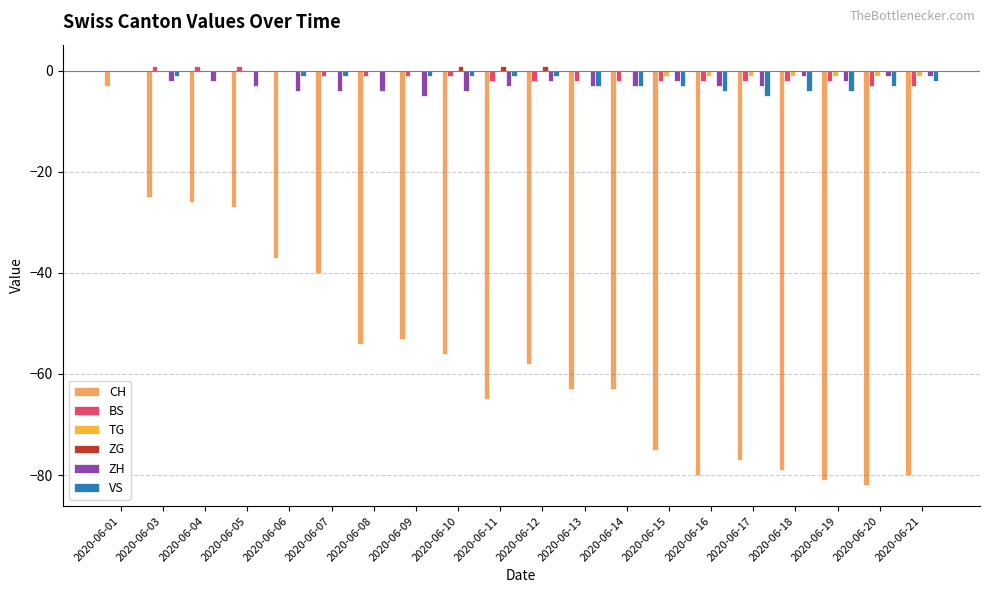

Is it true that CH equals -11 at 2020-06-03?

False